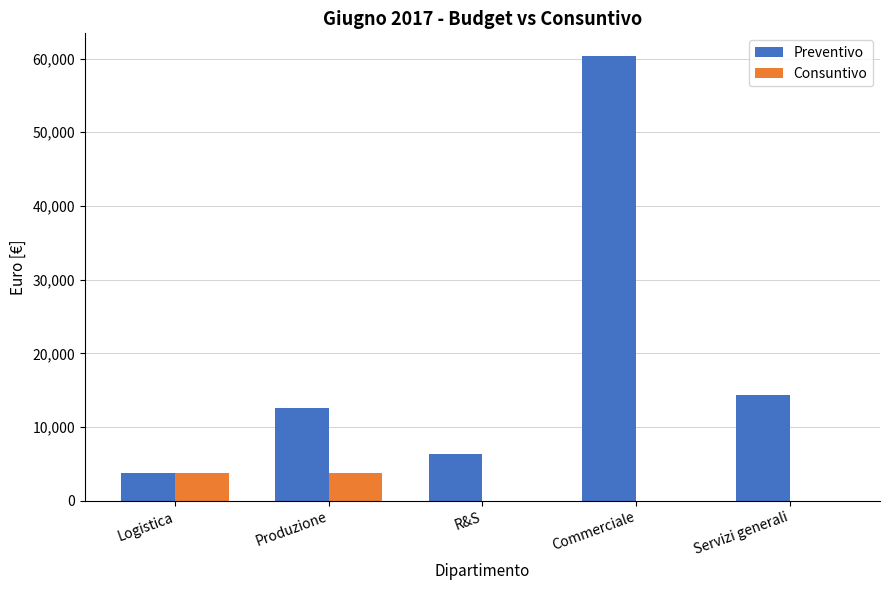

Which series has the widest spread of values?

Preventivo